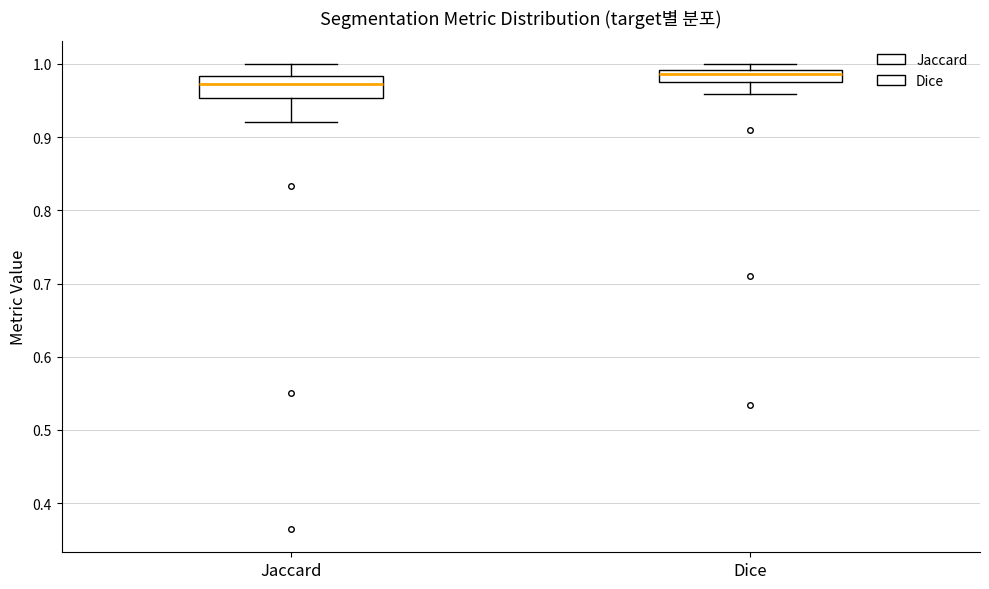

Where does the lower whisker of the box for Dice end on the y-axis? The values are not printed on the chart, so give them approximately, as read against the axis.

0.96